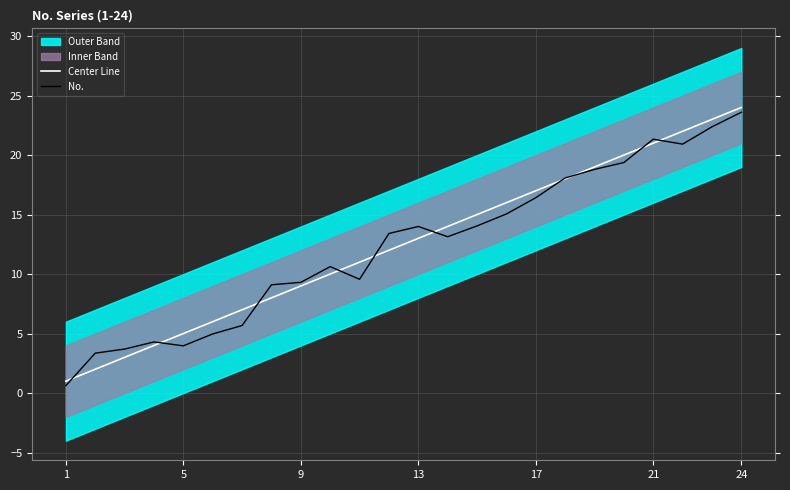

What is the minimum value for Center Line?

1.0